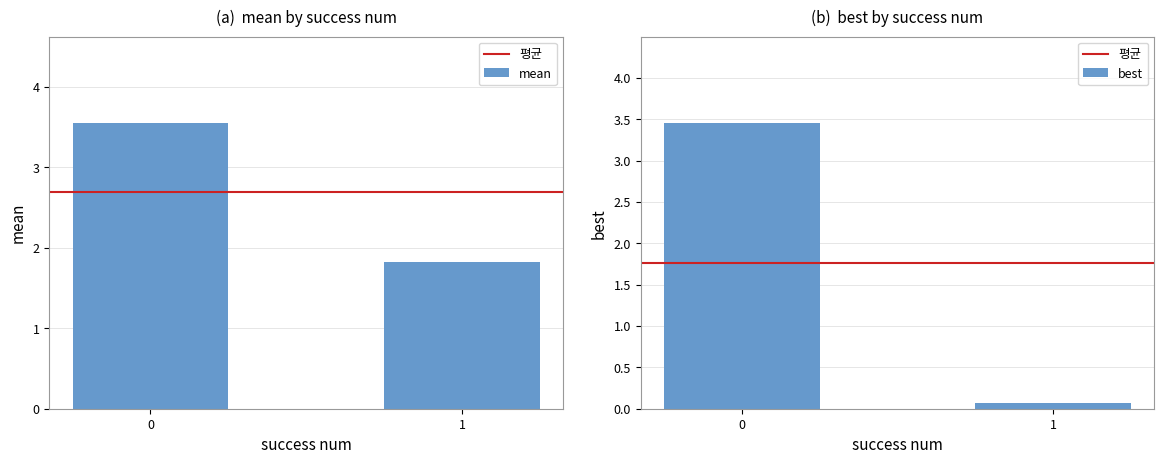

Is the value of mean at 1 greater than the value of best at 1?

Yes